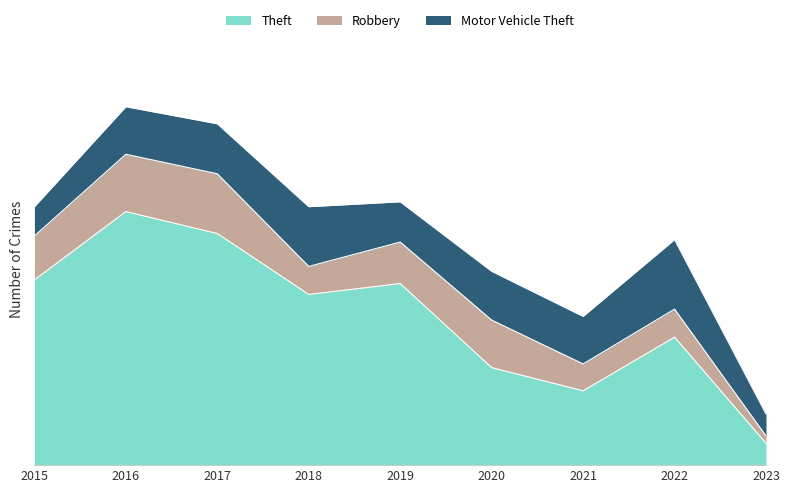

True or false: Theft and Robbery cross at least once.

False